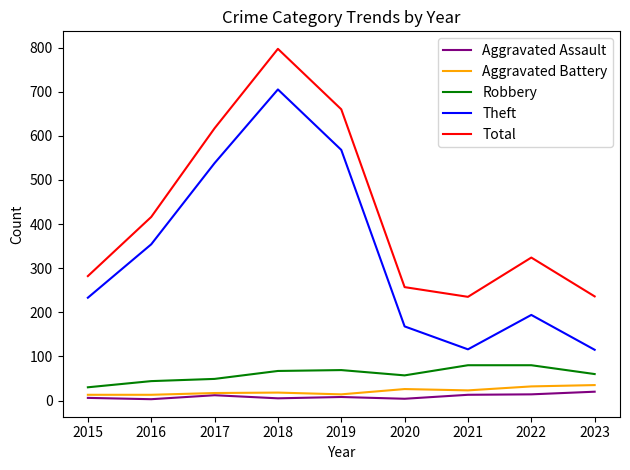

True or false: Aggravated Assault and Robbery cross at least once.

False